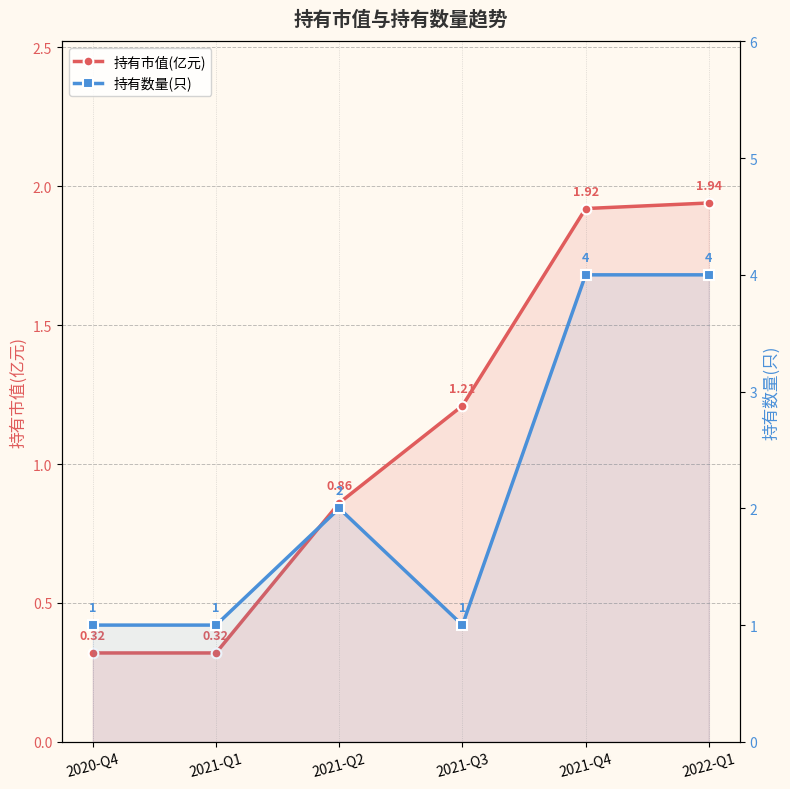

The 持有数量(只) series shows 0.4 at 2020-Q4. True or false?

False